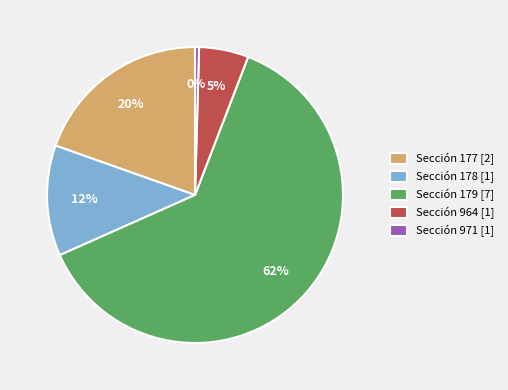

True or false: Sección 964 [1] accounts for 1% of the total.

False